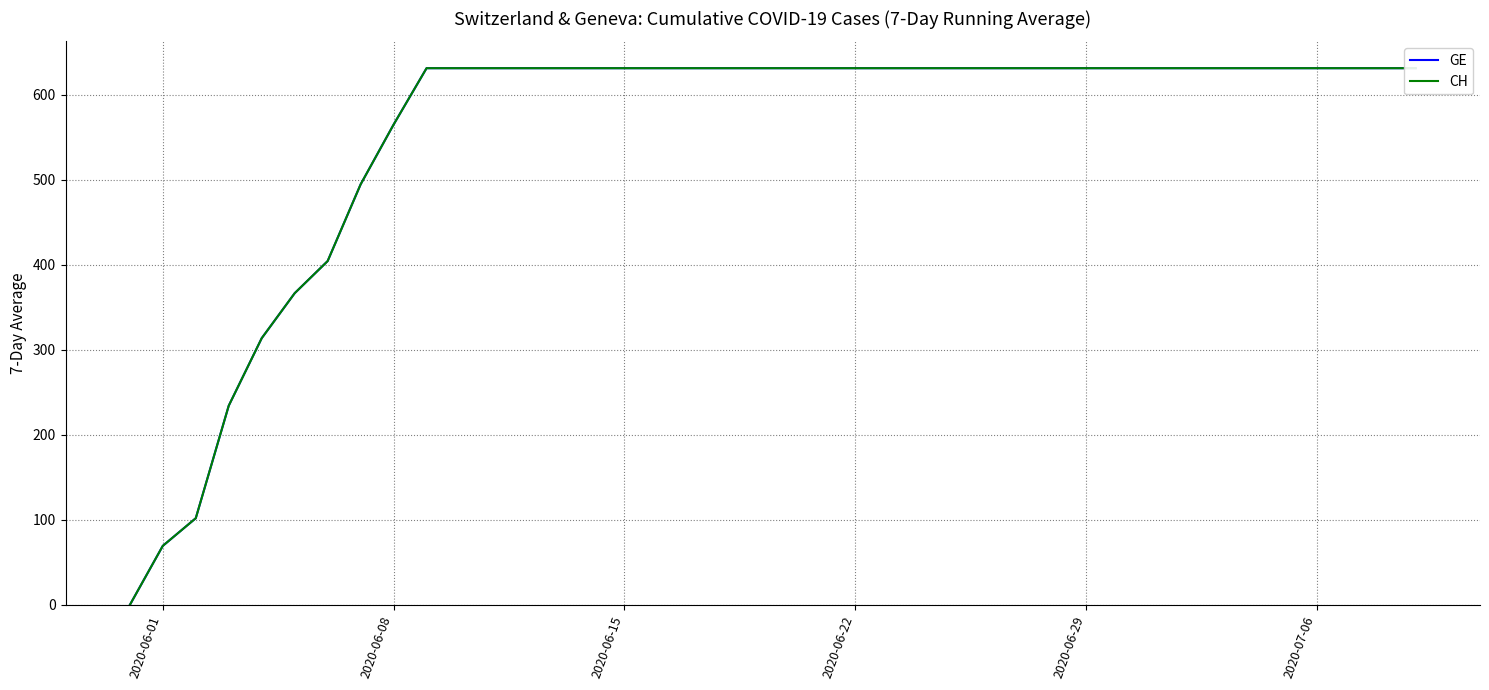

List the series in order of their peak value, lowest first.

GE, CH